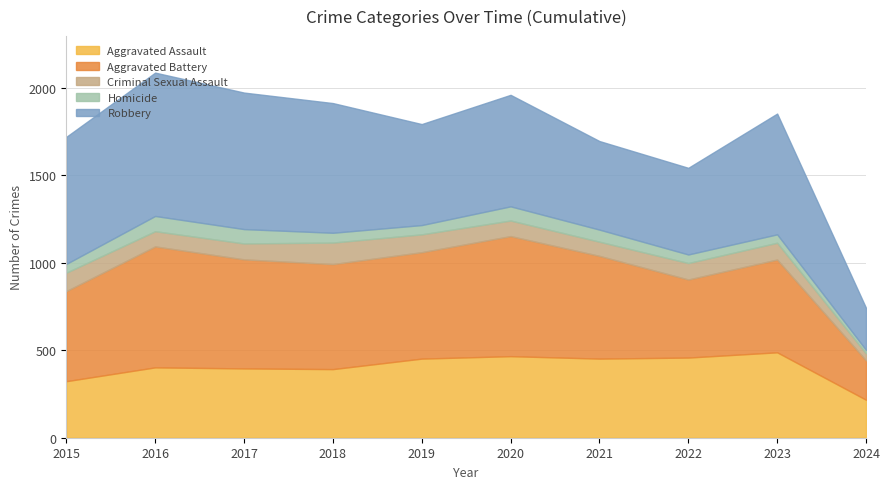

How many values in the Aggravated Battery series are below 600?

5